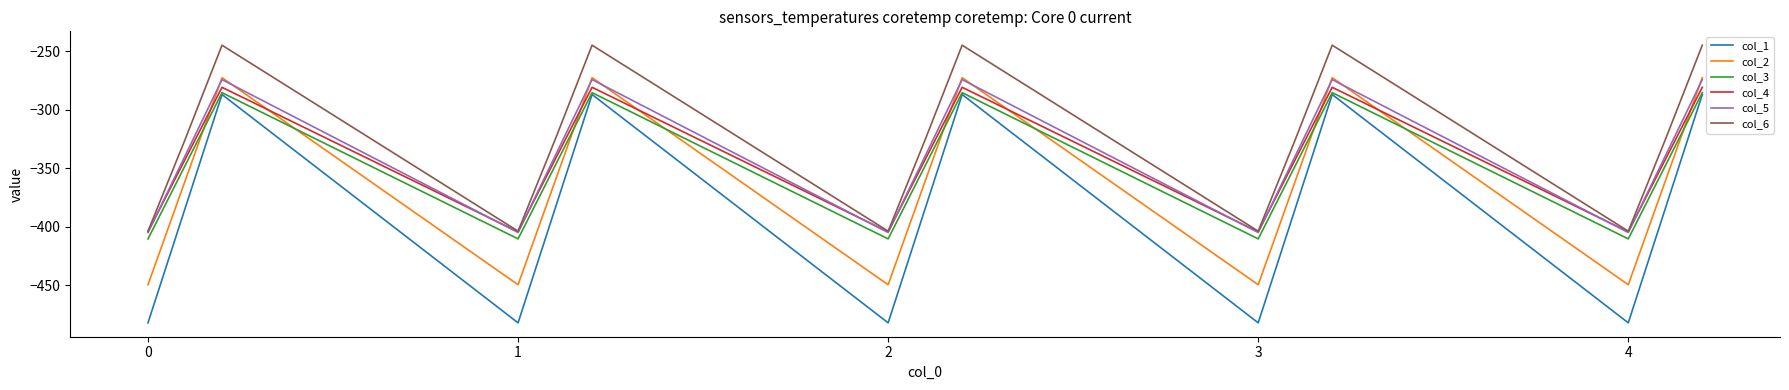

Which series has the largest total across all categories?

col_6